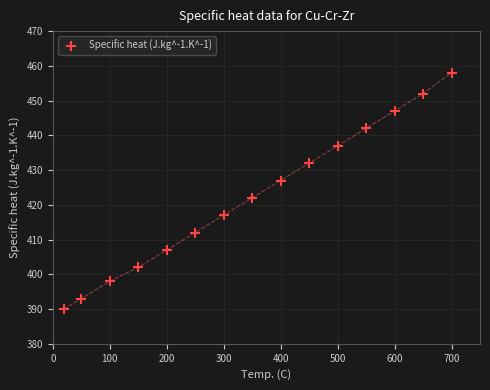

What is the range of Y values (max minus min)?

68